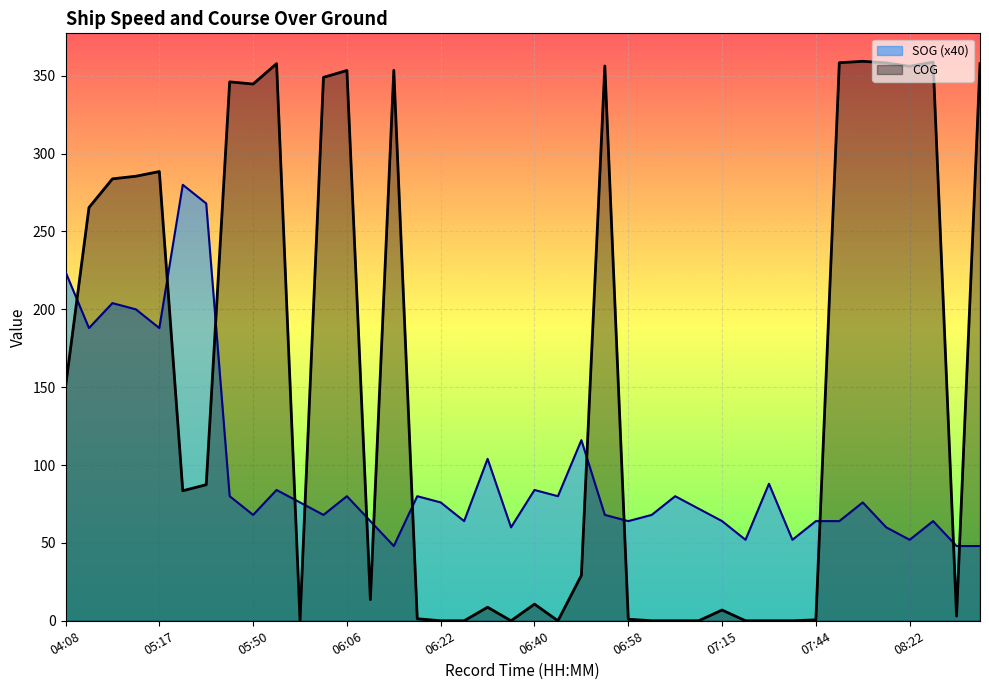

At how many categories does at least one series exceed 95?

22